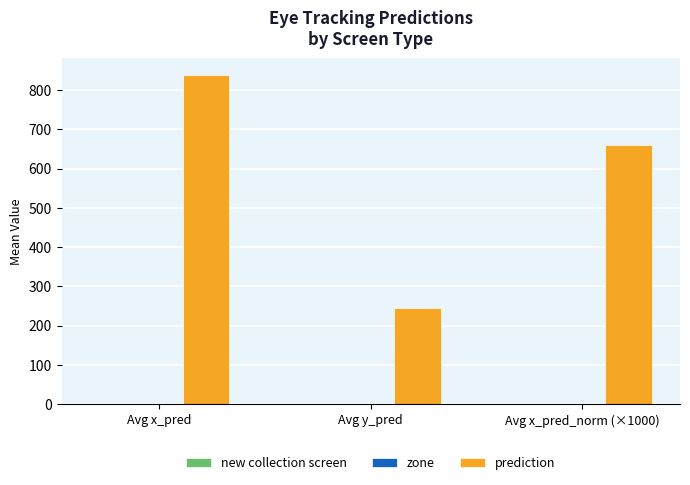

Reading left to right, transcribe all the data shown in this chart.

Avg x_pred=838.5	Avg y_pred=245.3	Avg x_pred_norm (×1000)=659.0